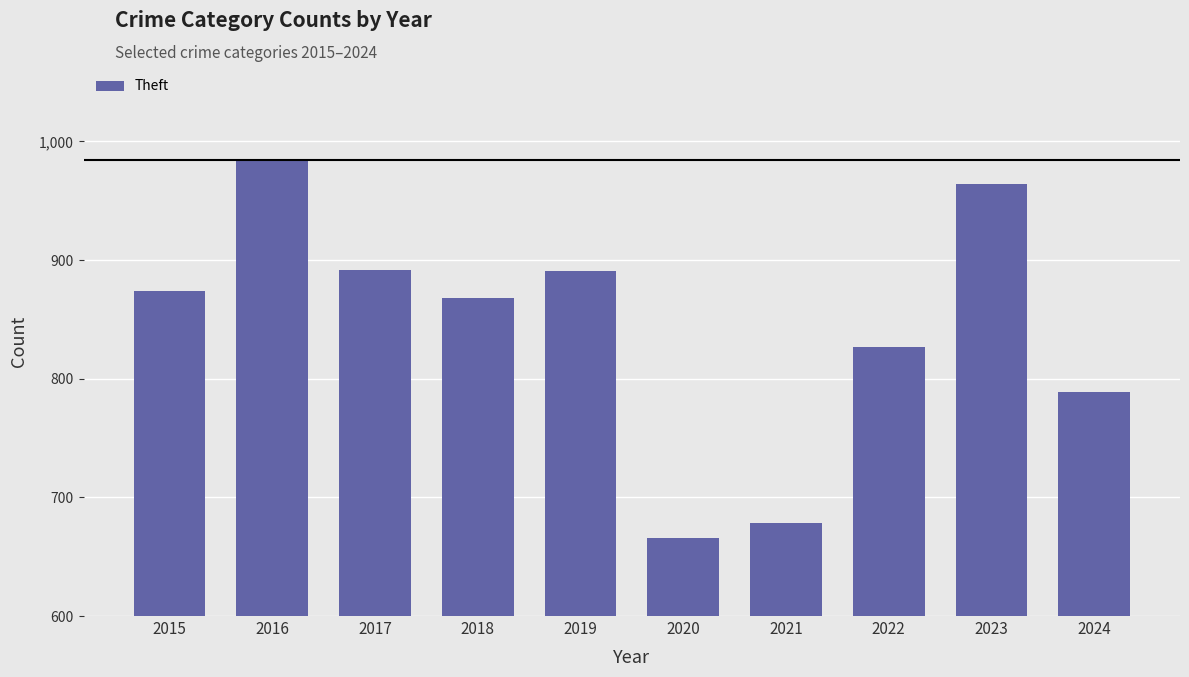

What is the sum of the values at 2020 and 2023?

1630